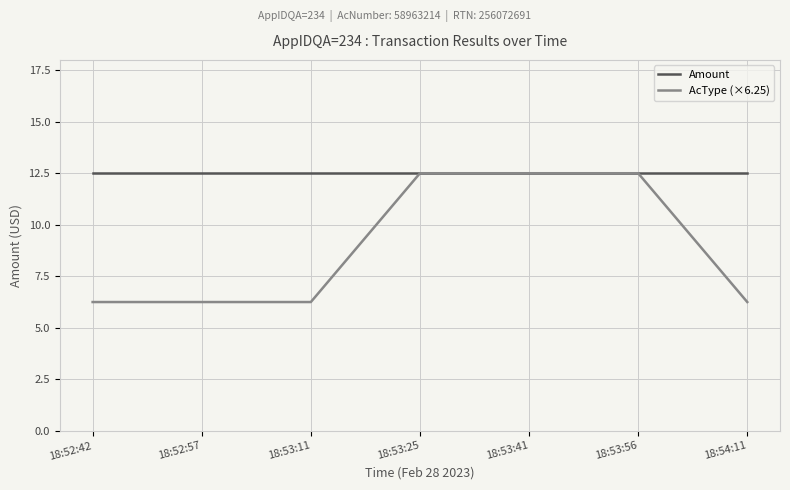

What position from the right is 18:52:57?

6